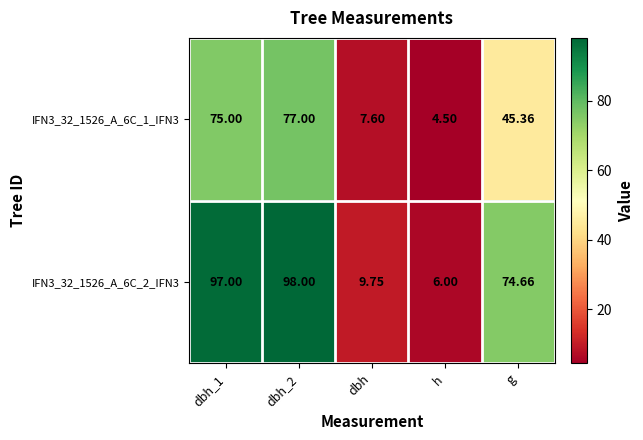

At which category is the sum across all series the highest?

dbh_2